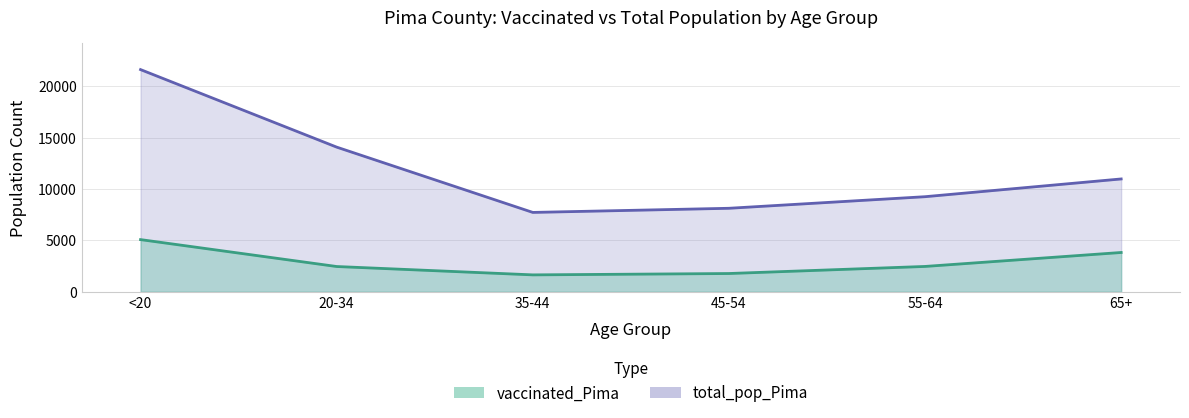

The total_pop_Pima series shows 9256 at 55-64. True or false?

True